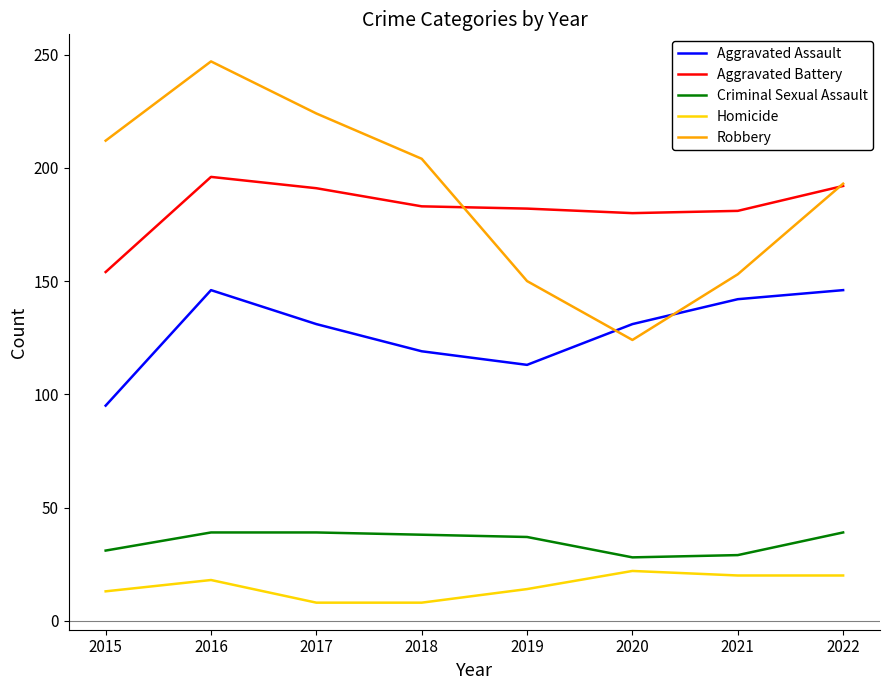

Is it true that Criminal Sexual Assault equals 39 at 2017?

True